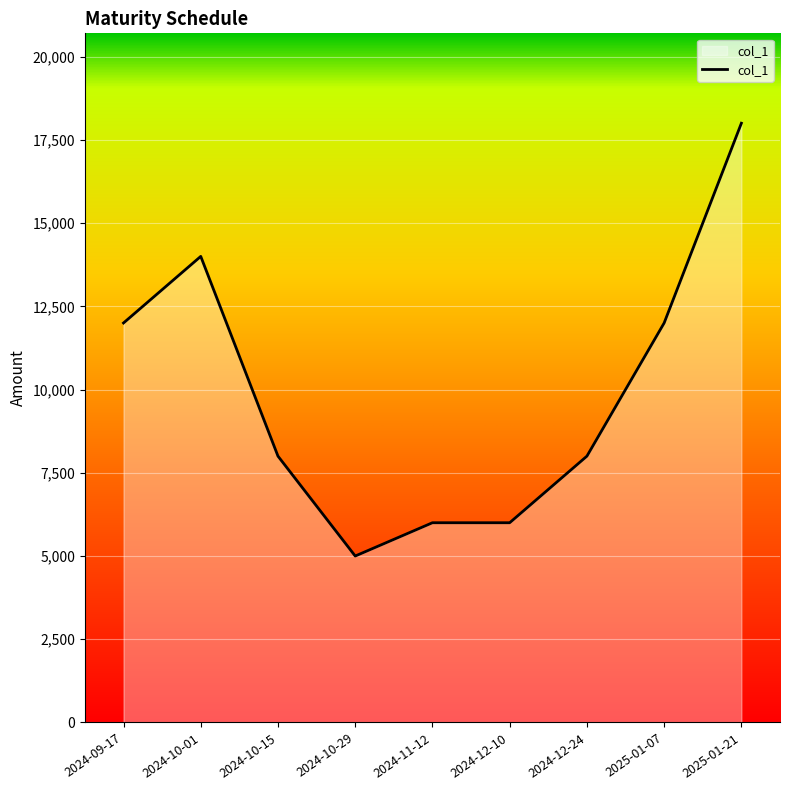

The value at 2024-10-29 is 3276. True or false?

False